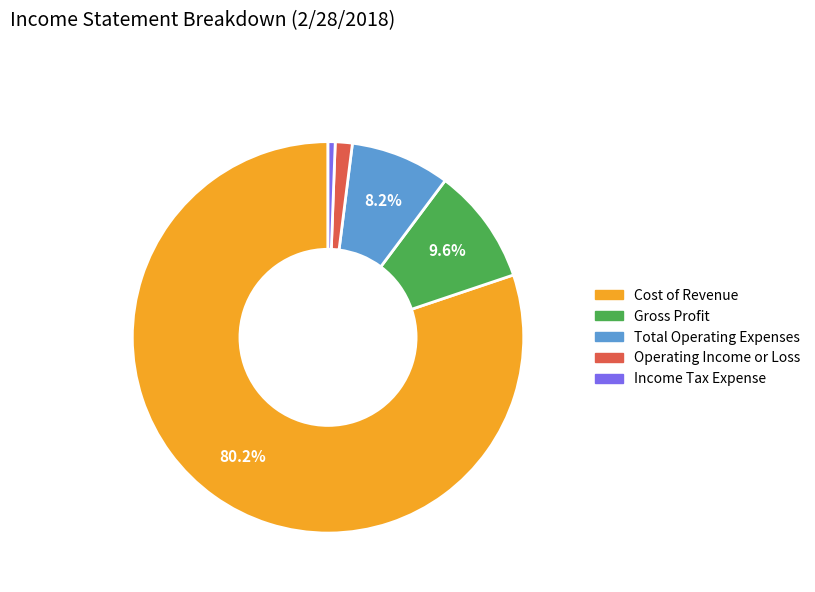

Approximately how many times larger is the value at Gross Profit compared to Income Tax Expense?

16.3